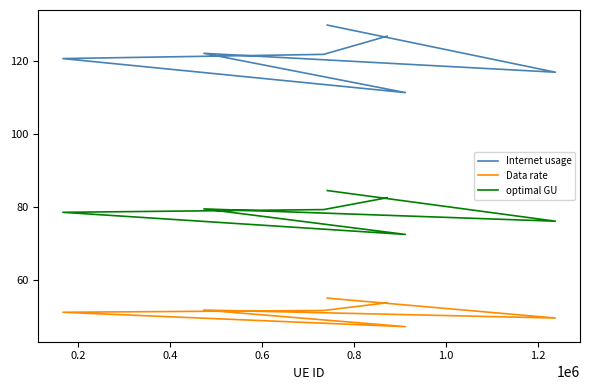

What is the sum of the Data rate values at 0.6 and 0.2?

96.5